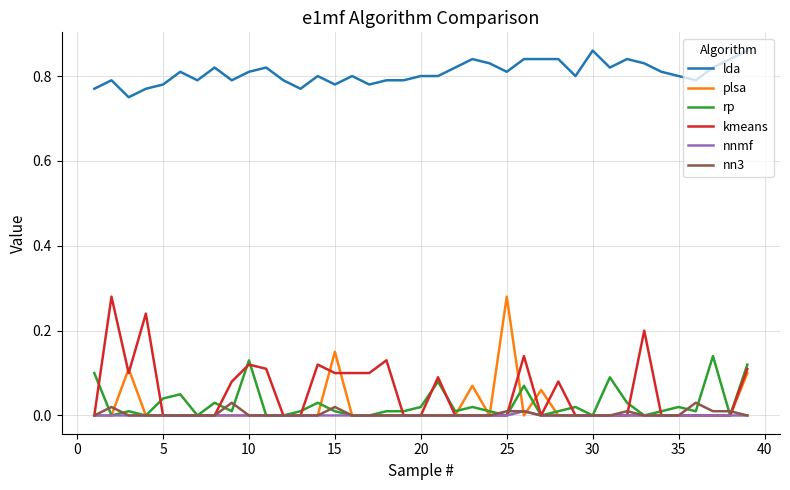

Count the number of categories in the chart.

39